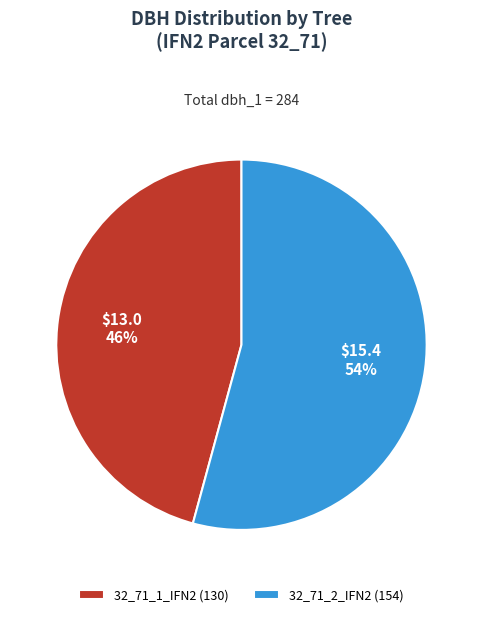

Rank the categories by value from lowest to highest.

32_71_1_IFN2, 32_71_2_IFN2